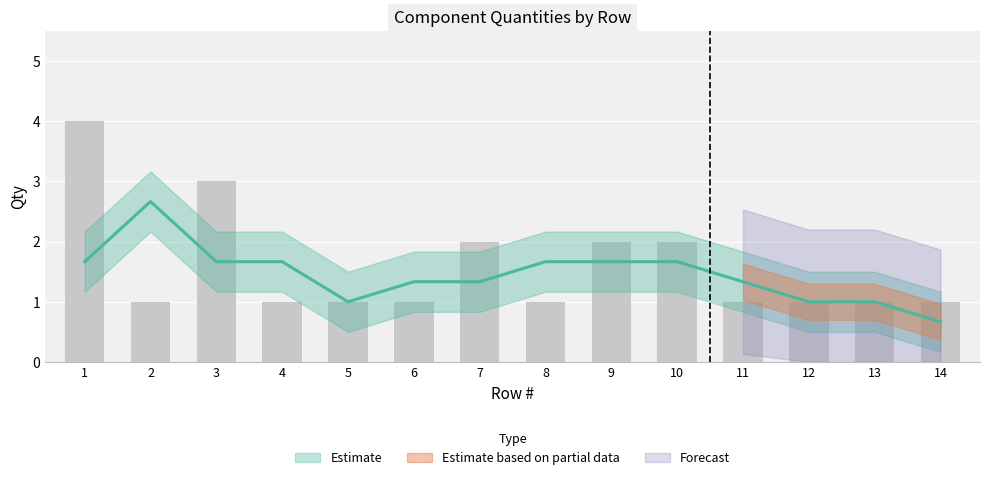

Count the values in the range 1 to 2.

12